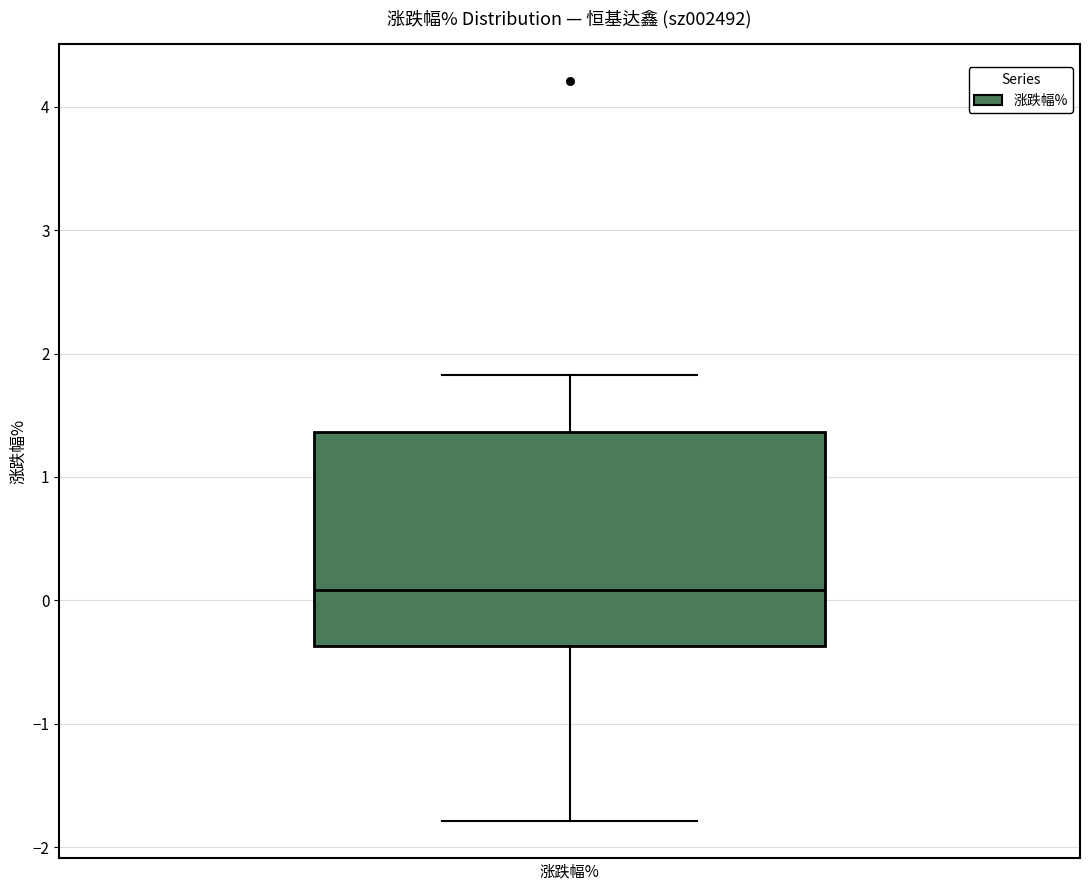

Where is the upper edge of the box for 涨跌幅% on the y-axis? The values are not printed on the chart, so give them approximately, as read against the axis.

1.4